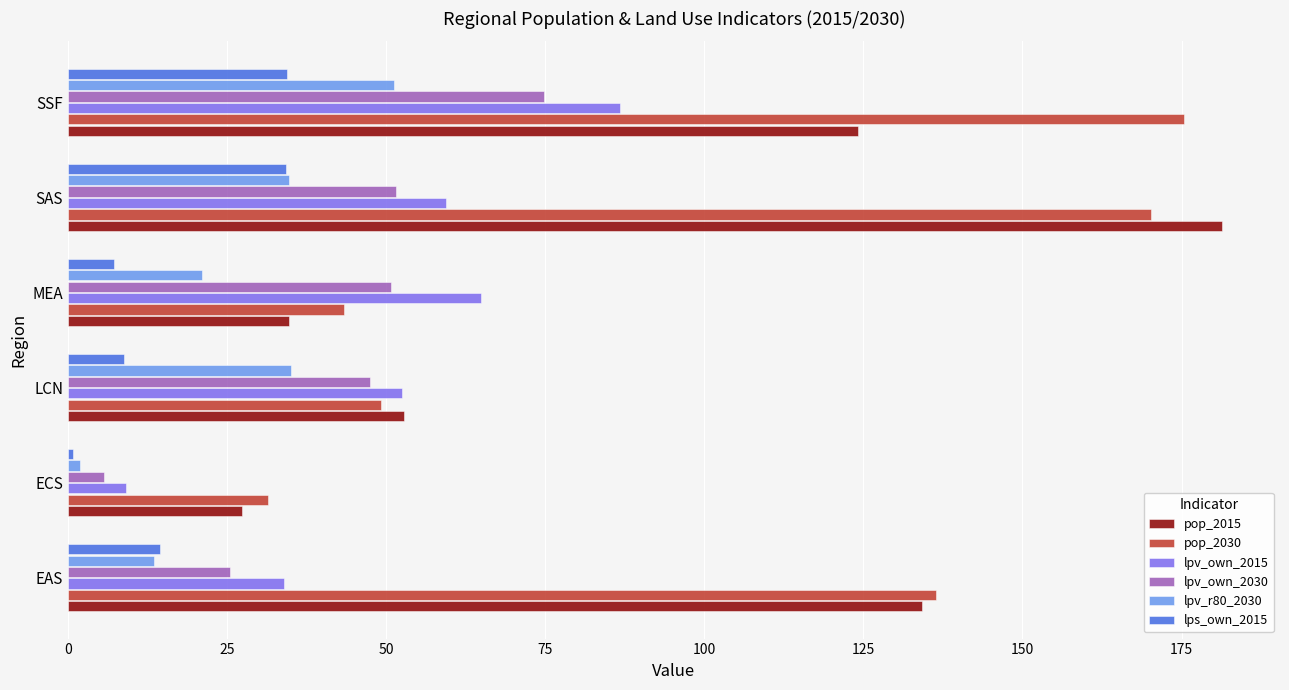

Which series has the largest range (max minus min)?

pop_2015